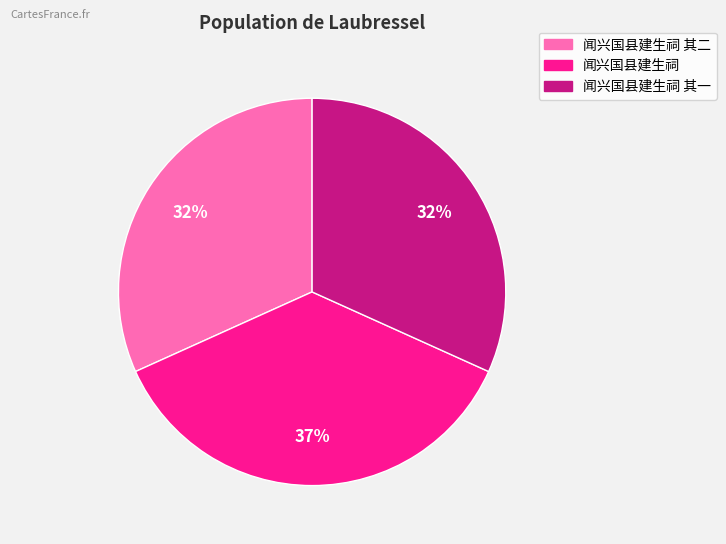

How many segments does this pie chart have?

3